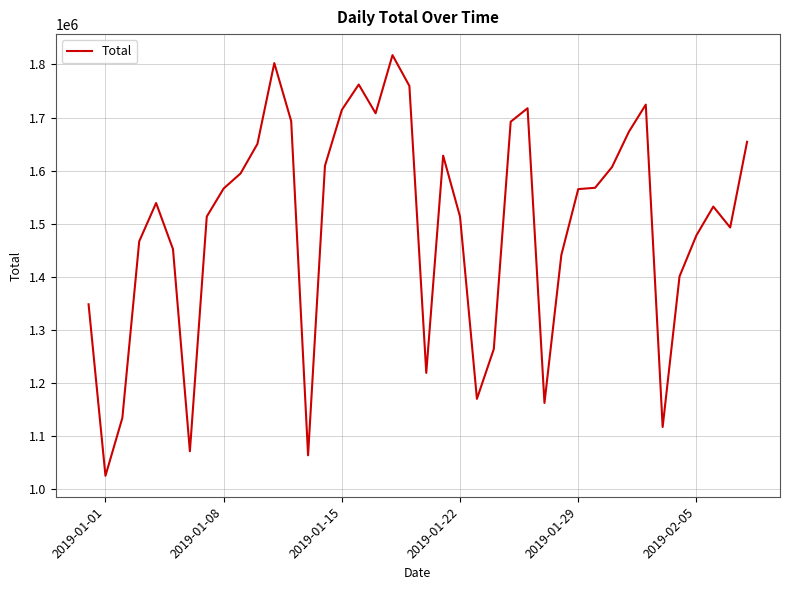

What is the greatest value displayed?

1817540